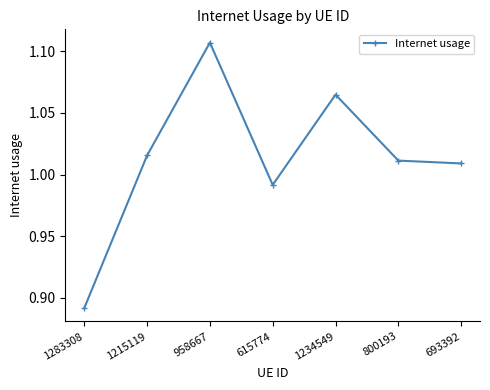

What is the sum of the values at 800193 and 615774?

2.0